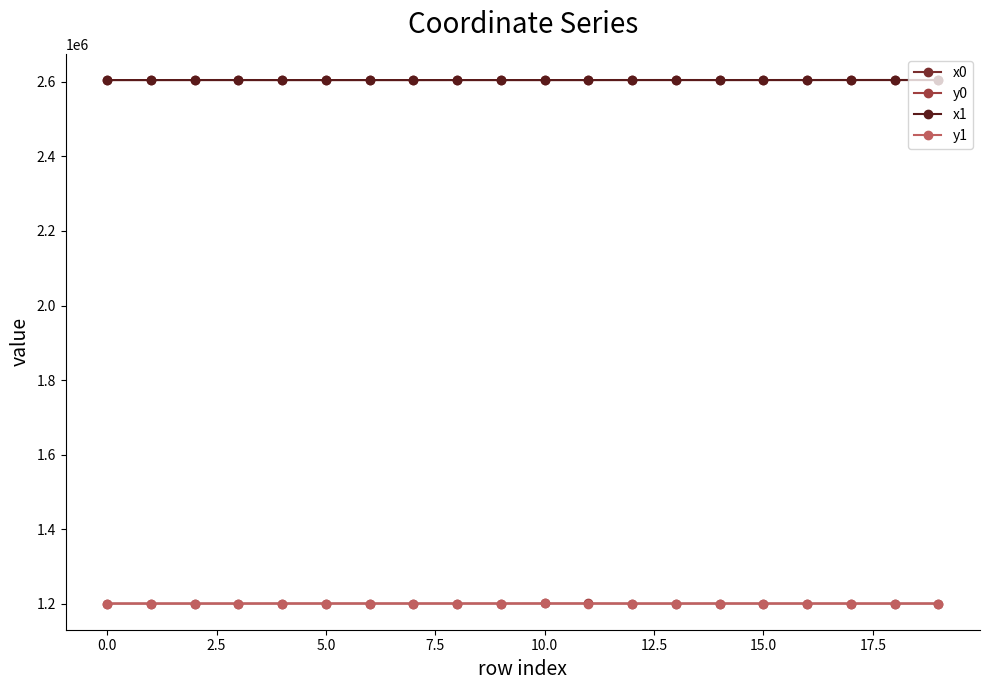

What is the value of the x1 point at the 13th from the left?

2604860.0